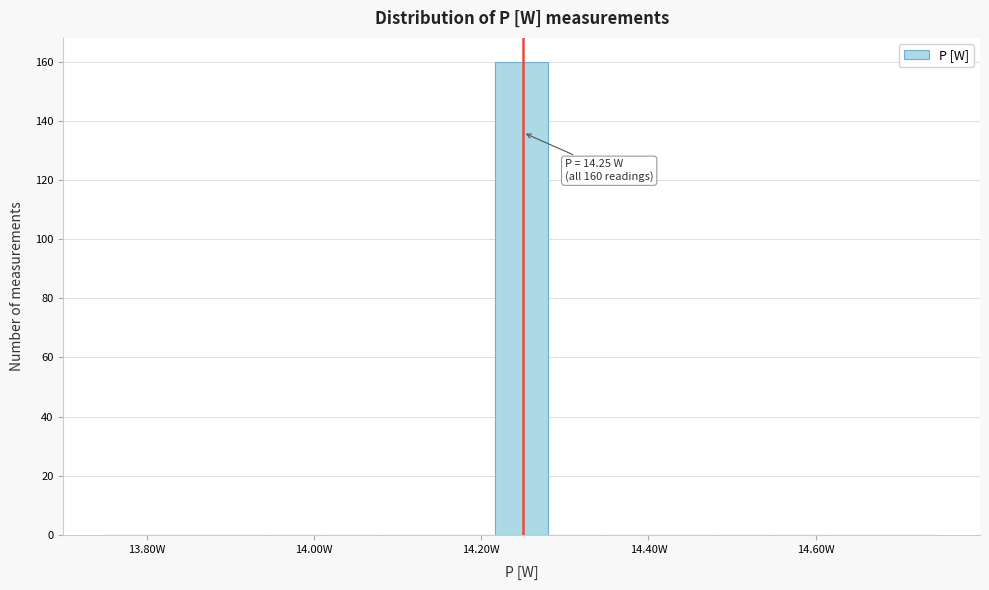

Around what value on the x-axis is the tallest bar? Give the approximate position of its centre, as read against the axis.

14.24